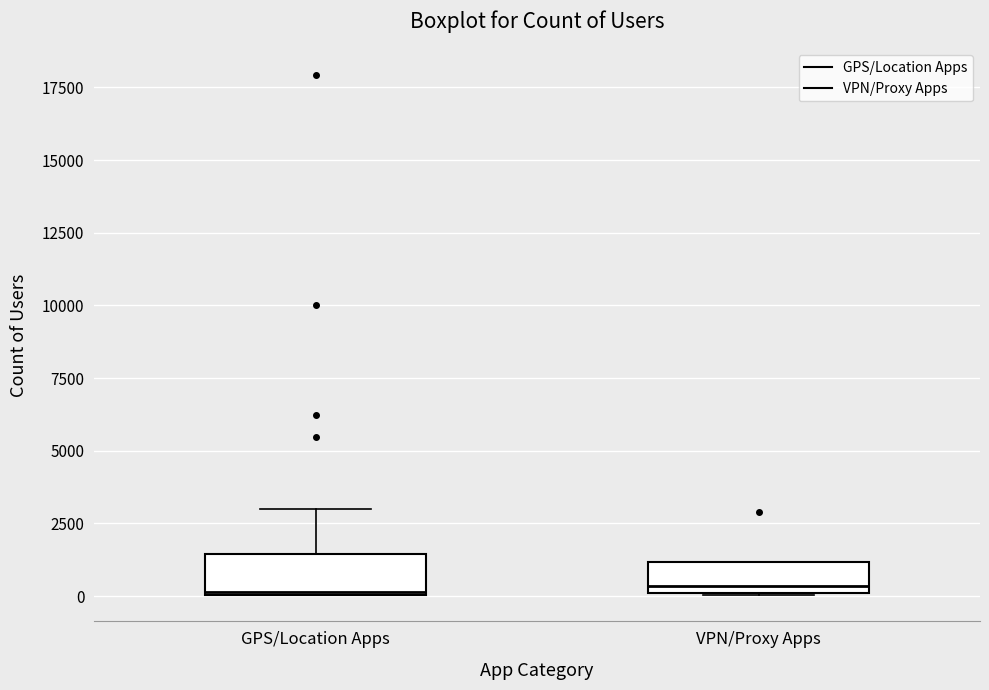

Reading left to right, transcribe this box plot: for each box, give where its median line is, the range the box spans, and where its two whiskers end, as read against the y-axis. The values are not printed on the chart, so give them approximately, as read against the axis.

GPS/Location Apps: median 0, box 0 to 1500, whiskers 0 to 3000
VPN/Proxy Apps: median 500, box 0 to 1000, whiskers 0 to 1000